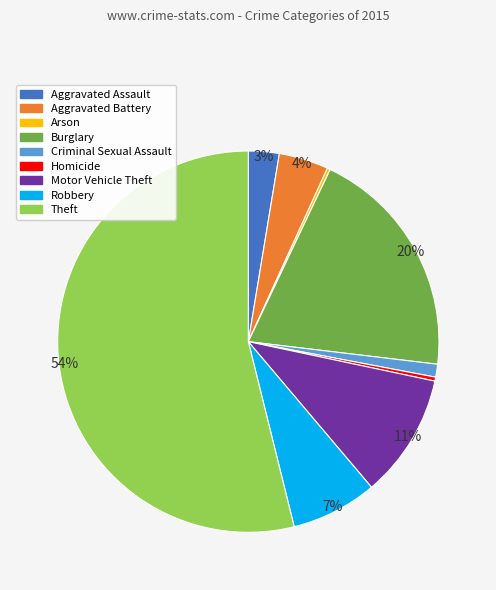

The Motor Vehicle Theft slice represents 11% of the pie. True or false?

True